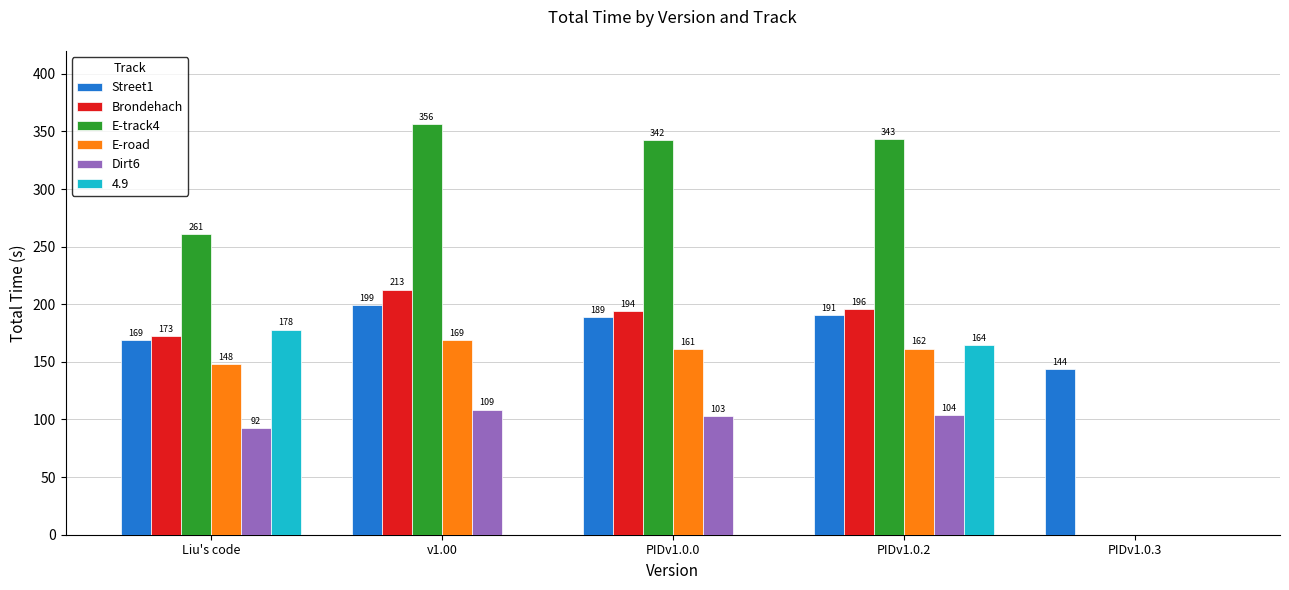

What are all the series names shown in the legend?

Street1, Brondehach, E-track4, E-road, Dirt6, 4.9